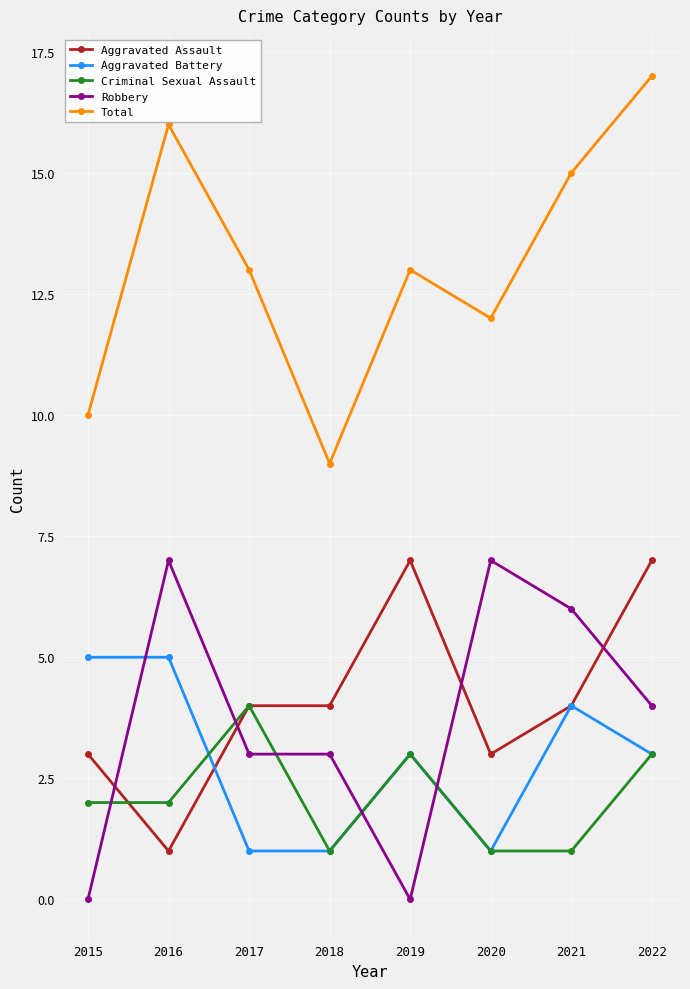

At which category is the sum across all series the highest?

2022